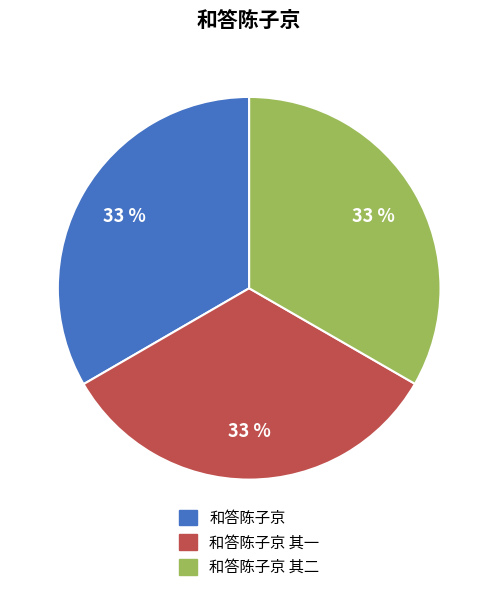

To the nearest percent, what percentage of the pie is 和答陈子京 其一?

33%